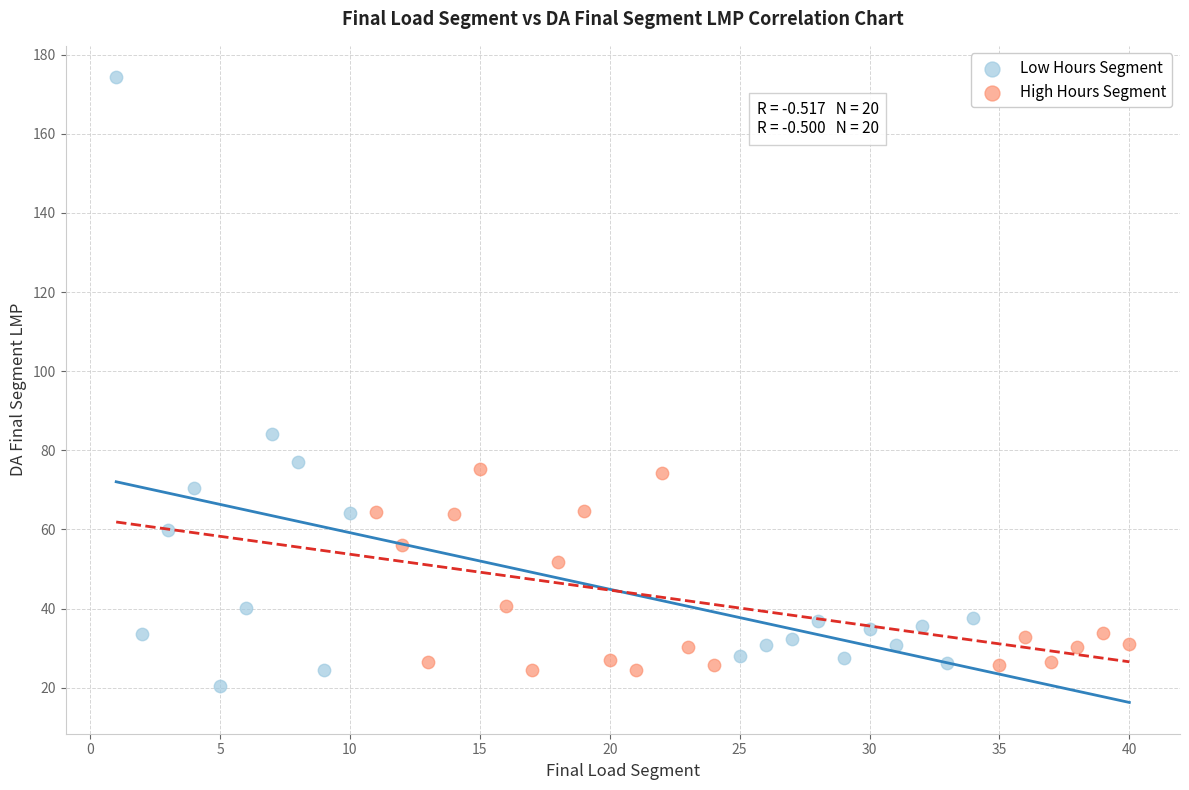

Which series reaches the minimum Y coordinate?

Low Hours Segment